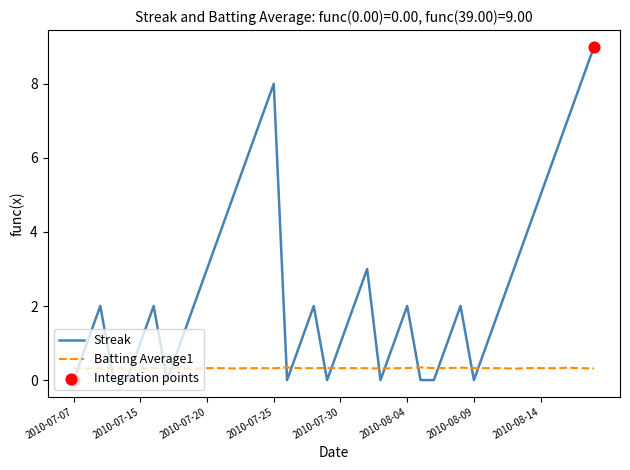

Which series has the widest spread of values?

Streak